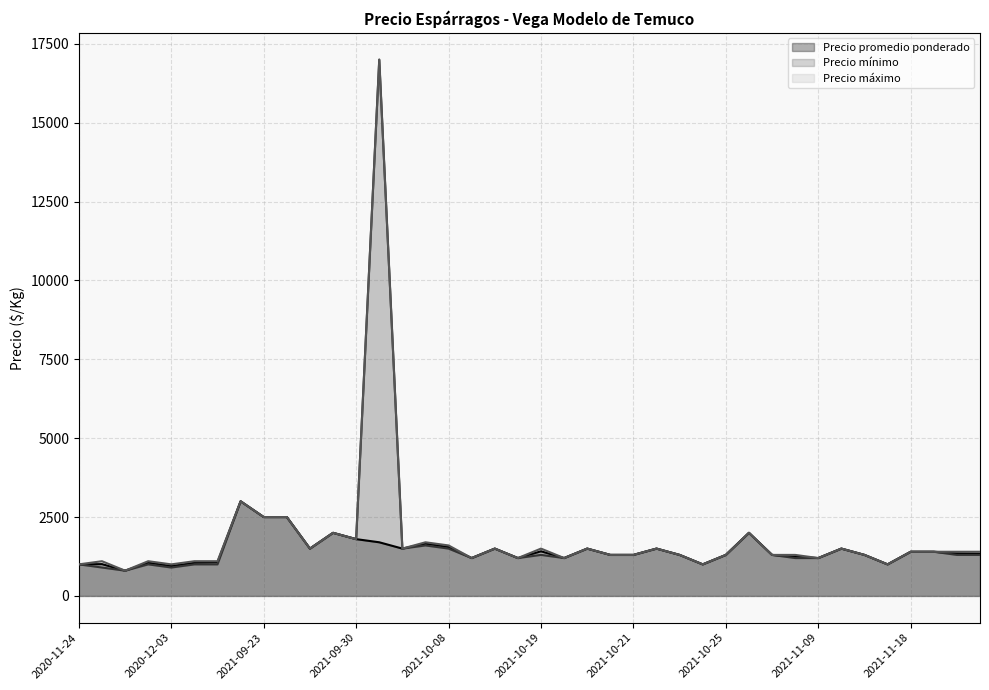

How many data points does each series have?

40